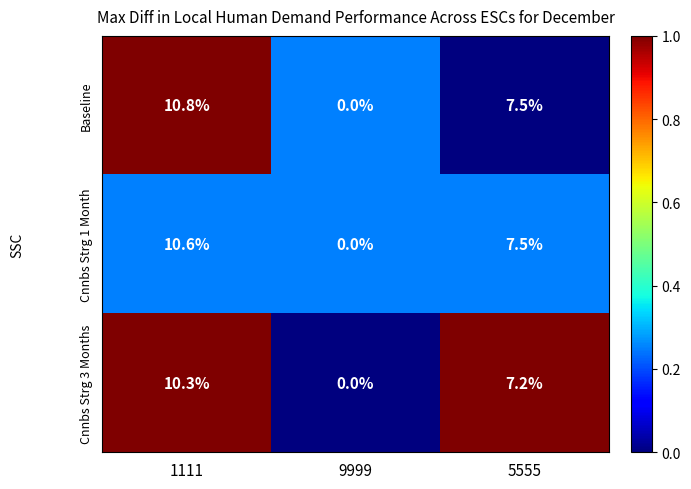

What is the greatest value displayed?

10.8